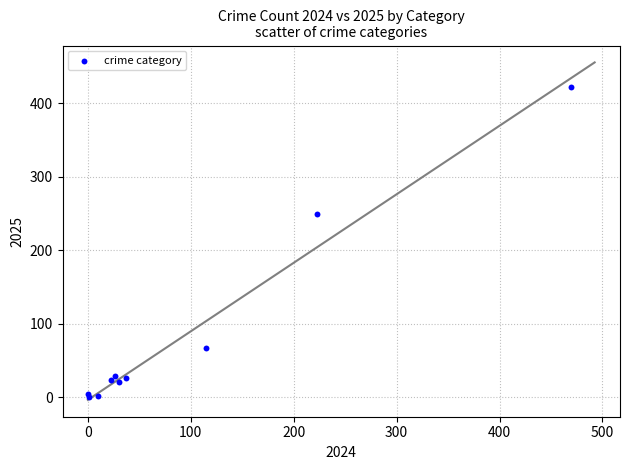

What Y value in the scatter plot is closest to 211?

249